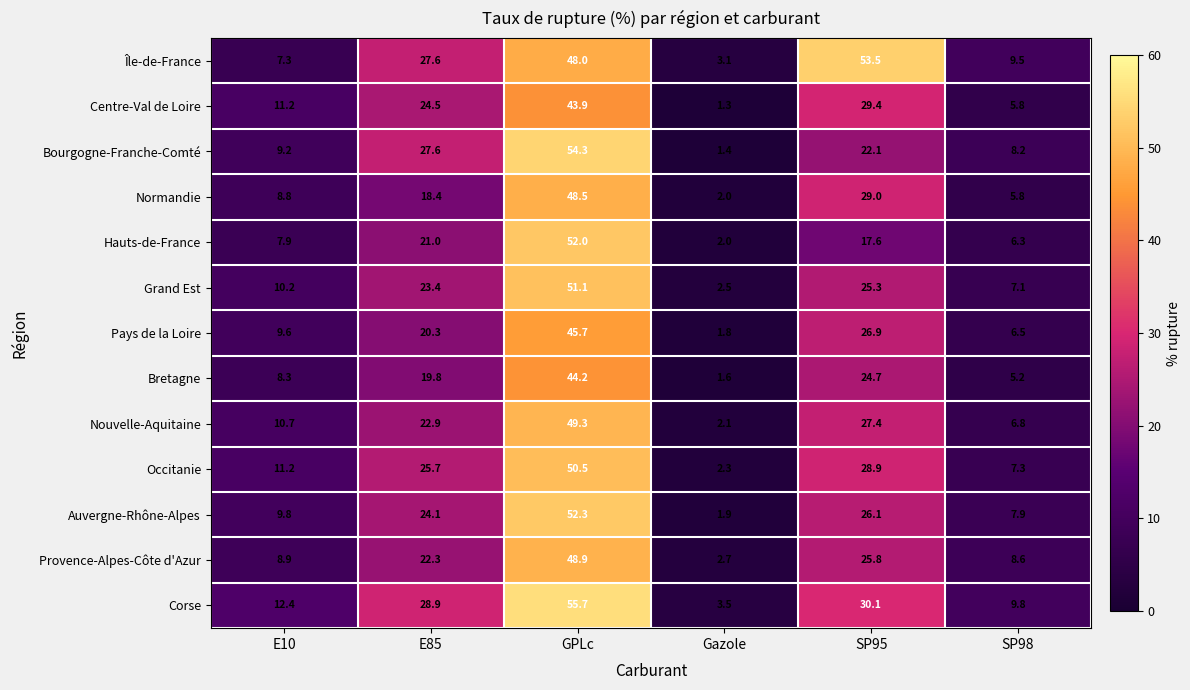

What is the total value across all series at E10?

125.5